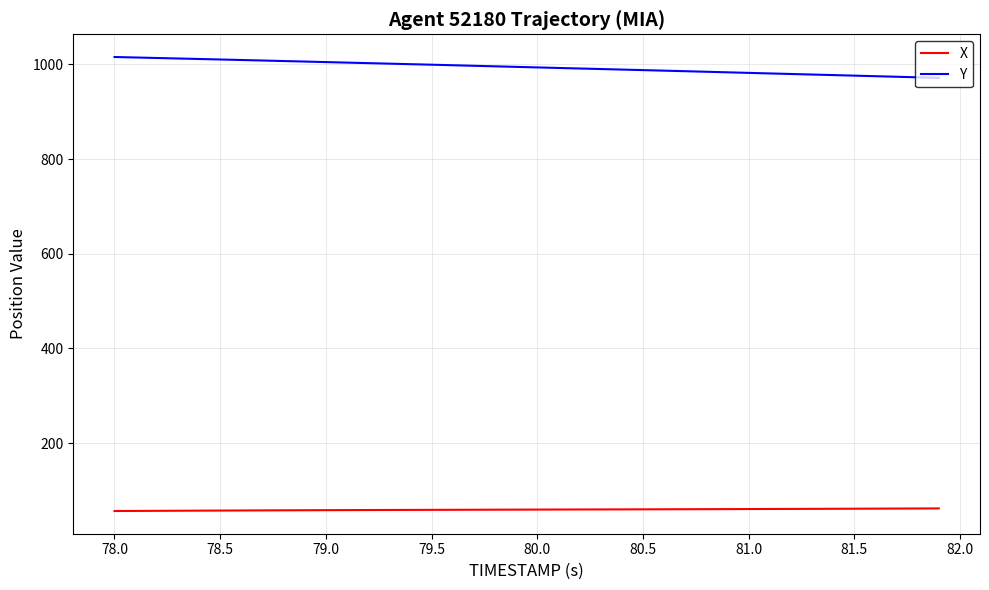

What is the difference between the maximum and minimum values in the Y series?

44.1